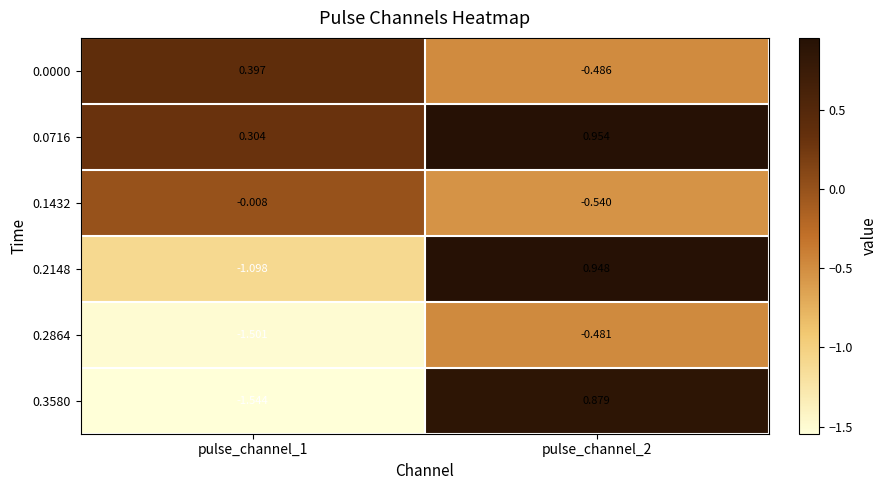

Is the value of 0.0716 at pulse_channel_1 greater than the value of 0.0000 at pulse_channel_1?

No